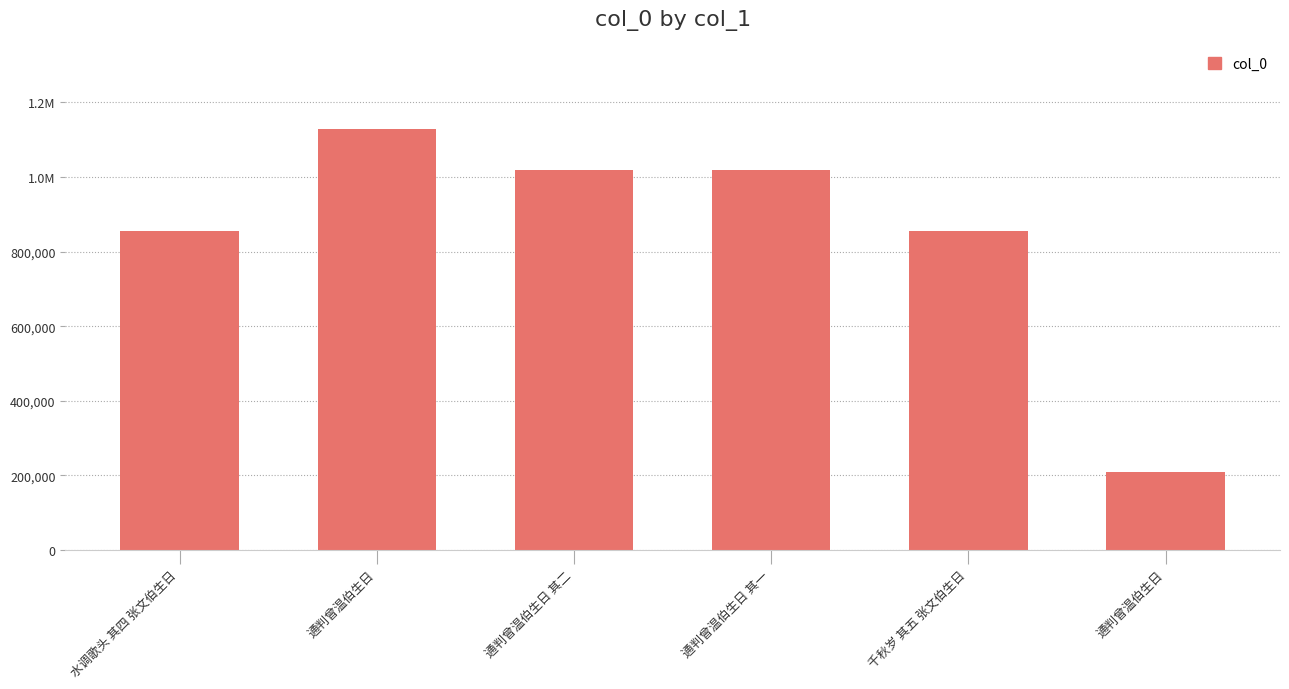

What is the sum of all values?

5087806